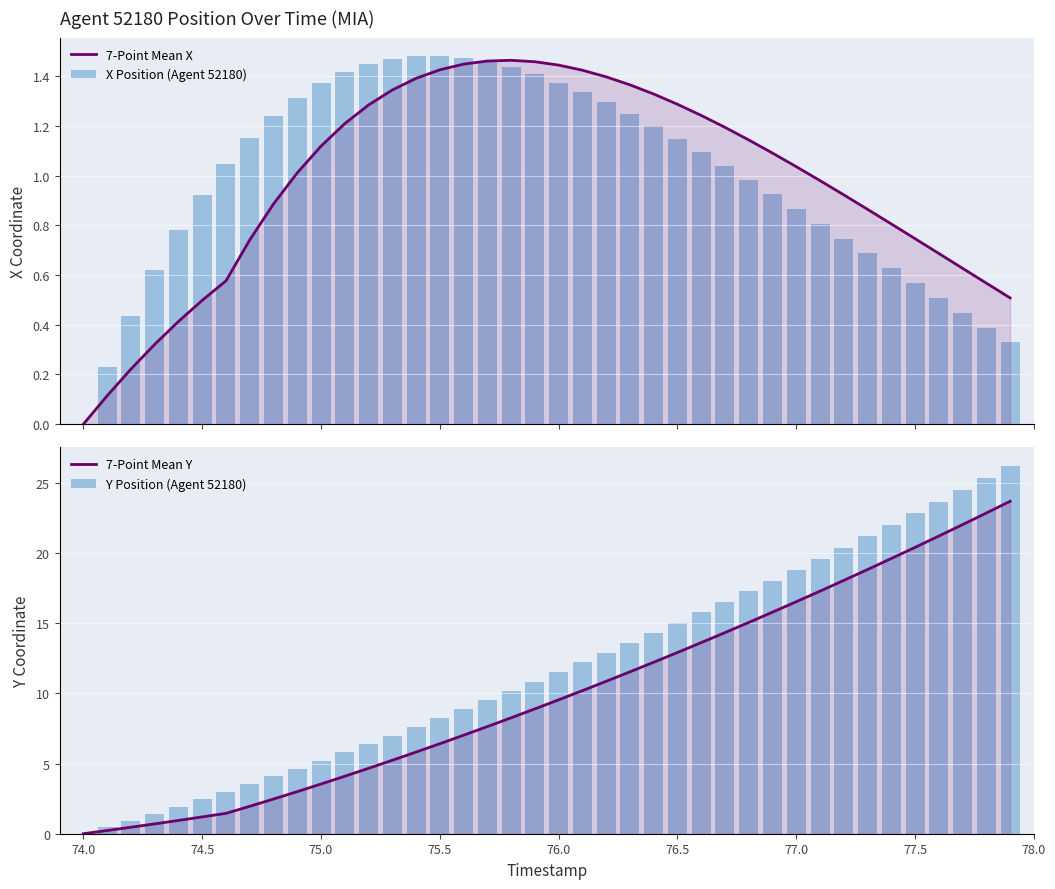

Is it true that 7-Point Mean X equals 1.6 at 26?

False